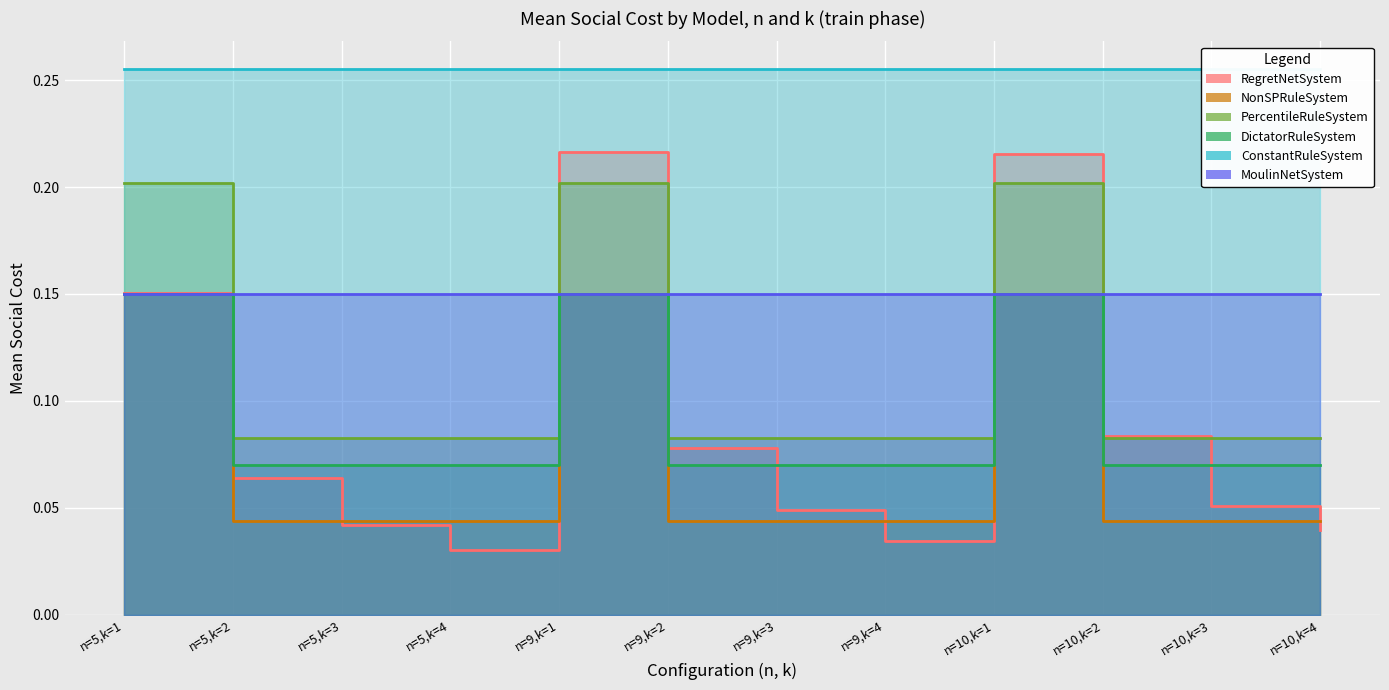

Rank the categories by PercentileRuleSystem value from highest to lowest.

n=5,k=1, n=9,k=1, n=10,k=1, n=5,k=2, n=5,k=3, n=5,k=4, n=9,k=2, n=9,k=3, n=9,k=4, n=10,k=2, n=10,k=3, n=10,k=4